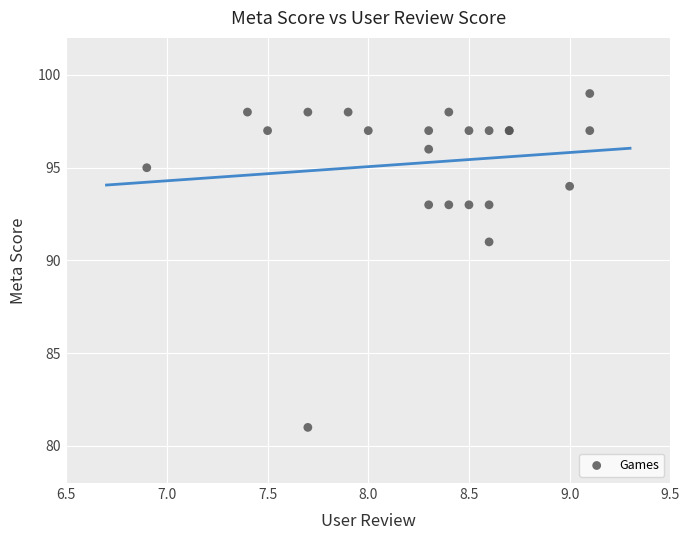

What Y value in the scatter plot is closest to 90?

91